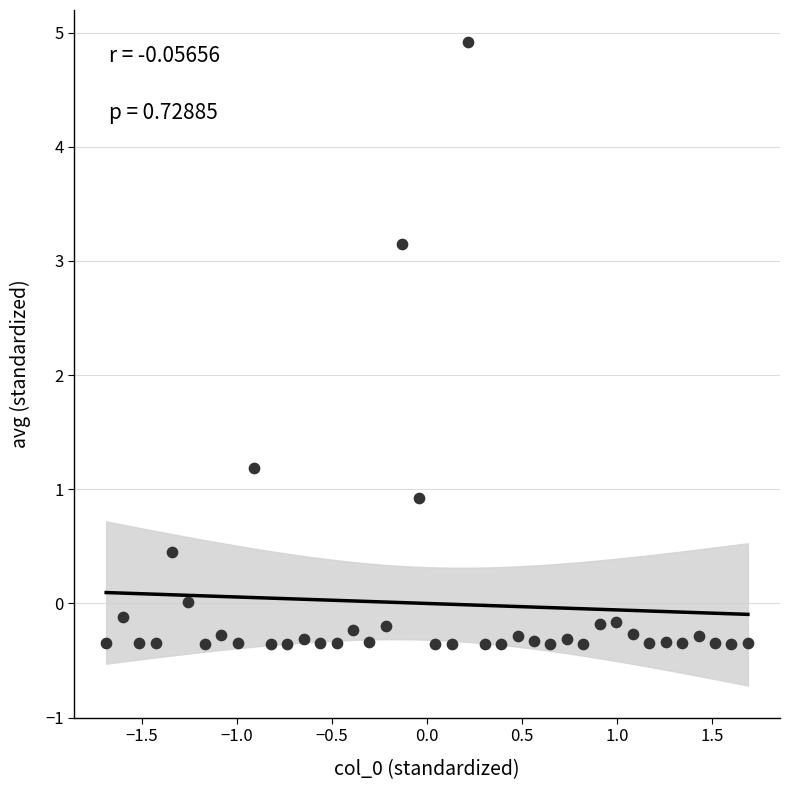

What Y value in the scatter plot is closest to 2?

1.2